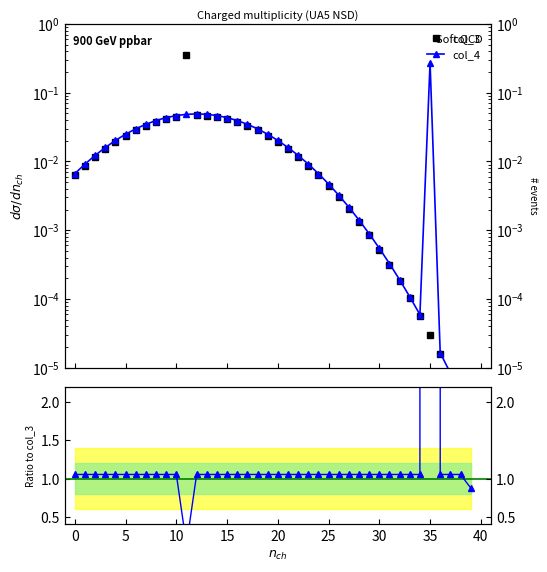

How many times do col_4 / col_3 and col_3 cross each other?

2